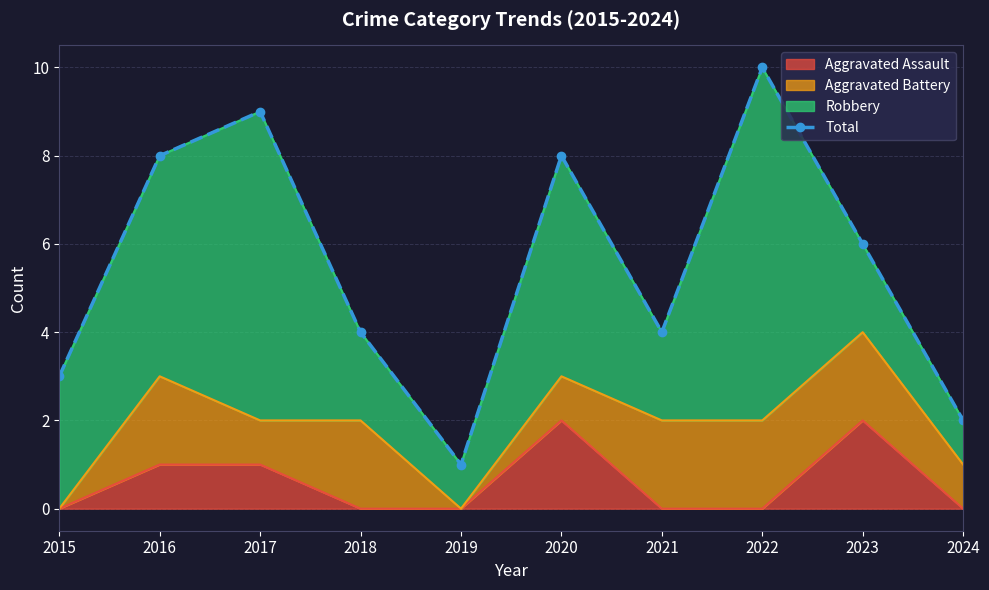

Which has a higher value, 2024 or 2023?

2023